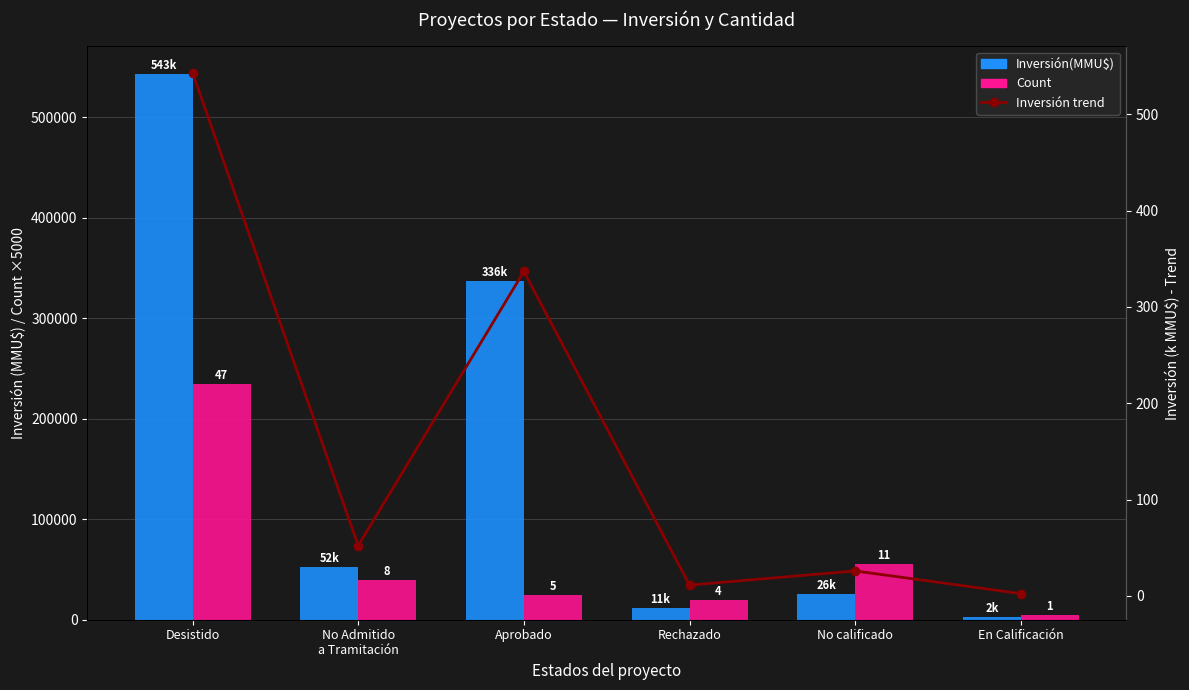

Is it true that Count (×5000) equals 63670.5 at No Admitido
a Tramitación?

False